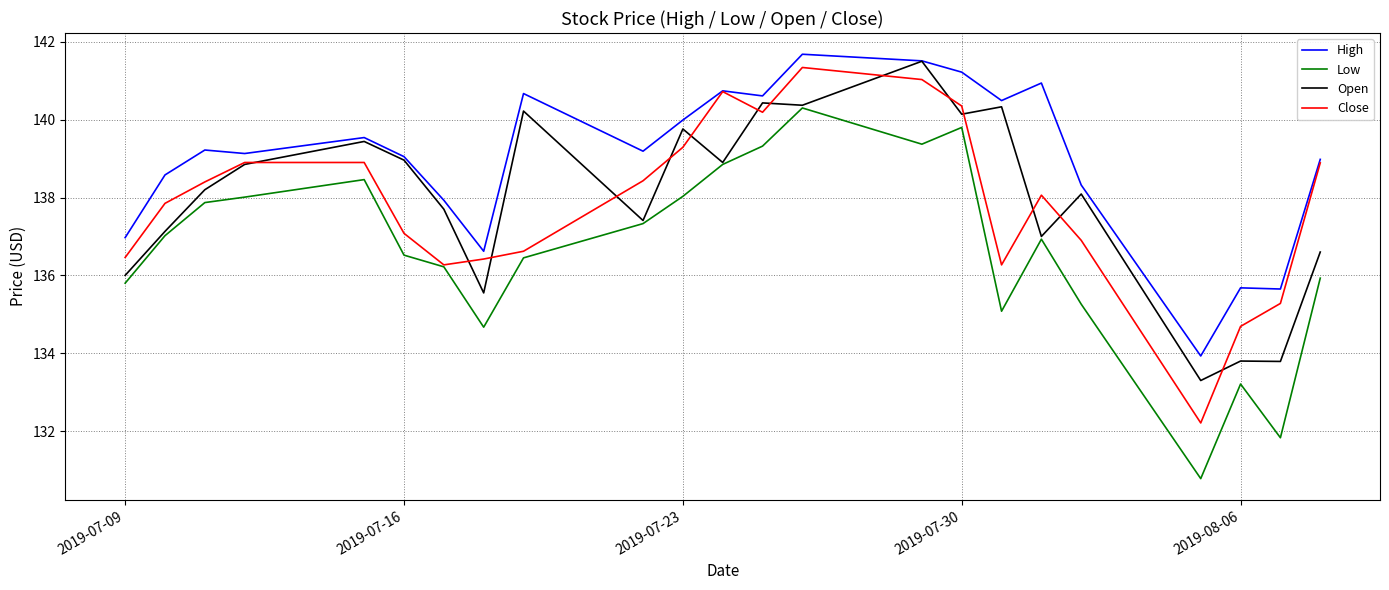

What is the minimum value shown in the chart?

130.8